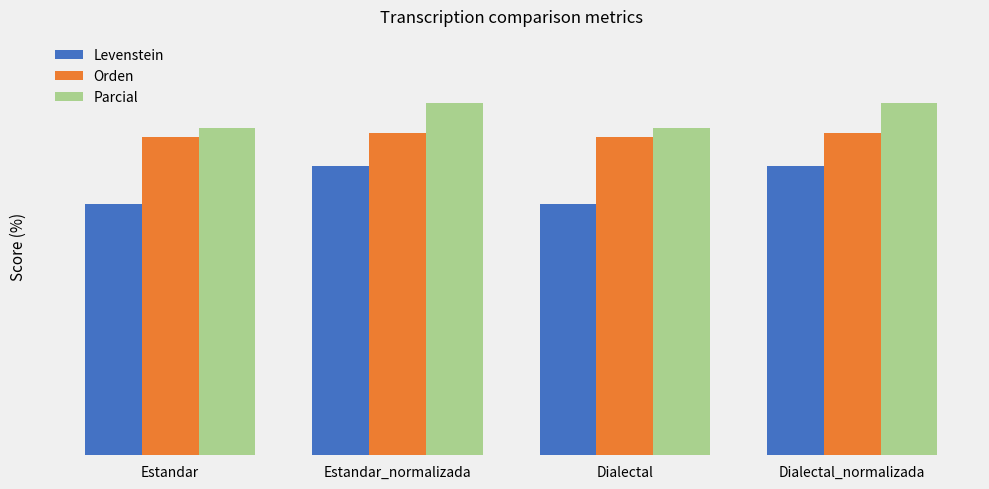

Are the bars grouped side by side (vs. stacked)?

Yes